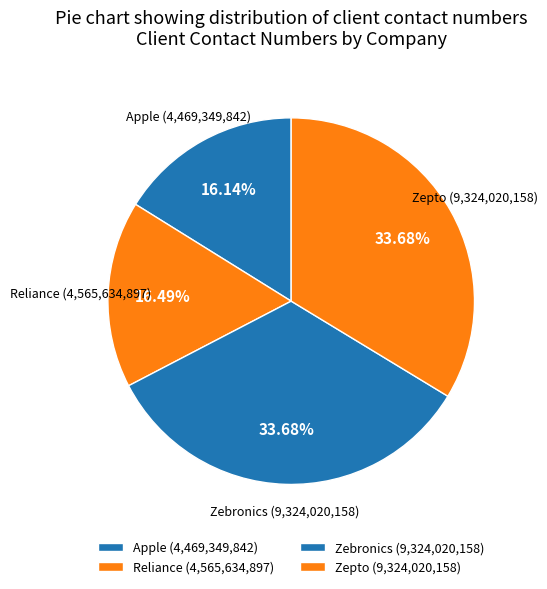

What is the ratio of the value at Zebronics to the value at Apple?

2.1